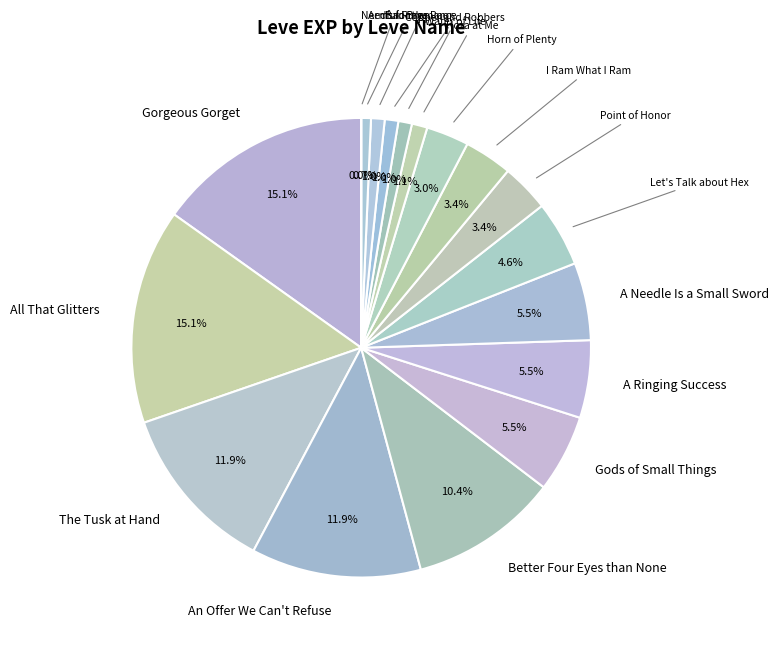

To the nearest percent, what portion does Hora at Me represent?

1%